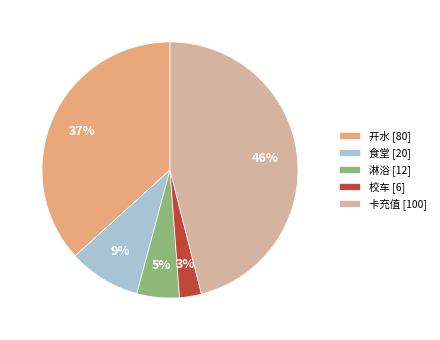

To the nearest percent, what percentage of the pie is 淋浴 [12]?

5%